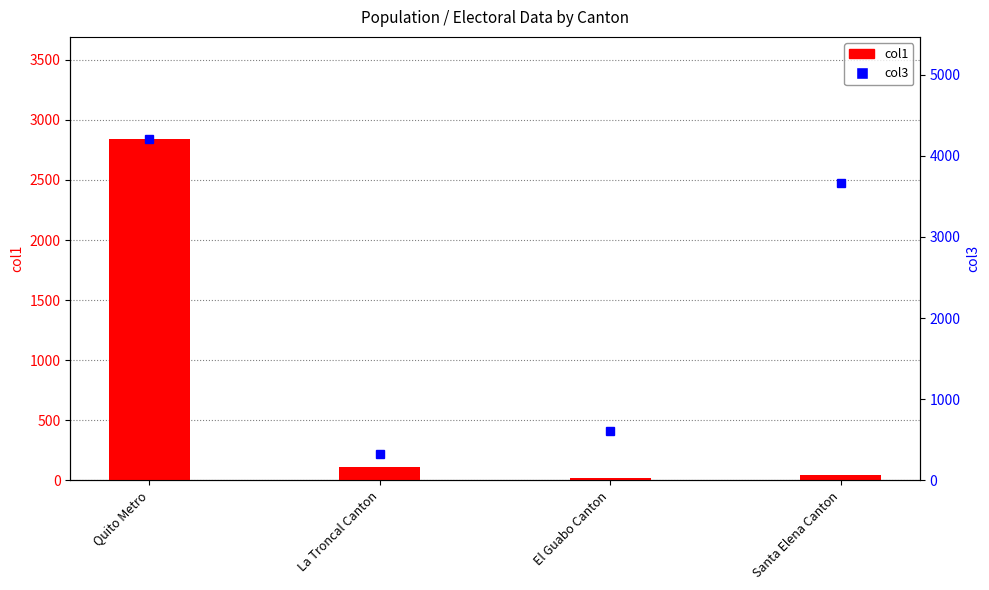

Reading left to right, extract all data points from this chart.

col1: Quito Metro=2839	La Troncal Canton=112	El Guabo Canton=18	Santa Elena Canton=41
col3: Quito Metro=4204	La Troncal Canton=324	El Guabo Canton=603	Santa Elena Canton=3669